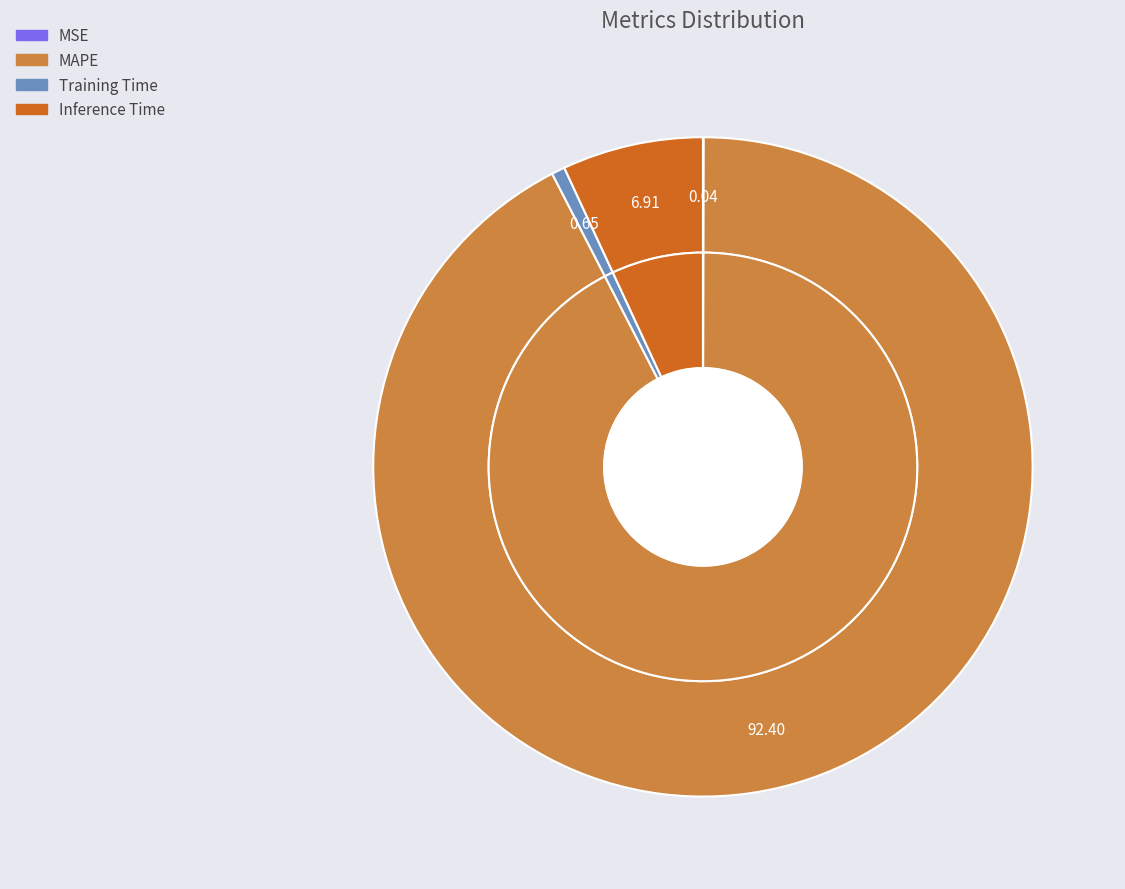

Which slice represents more than half of the pie?

MAPE